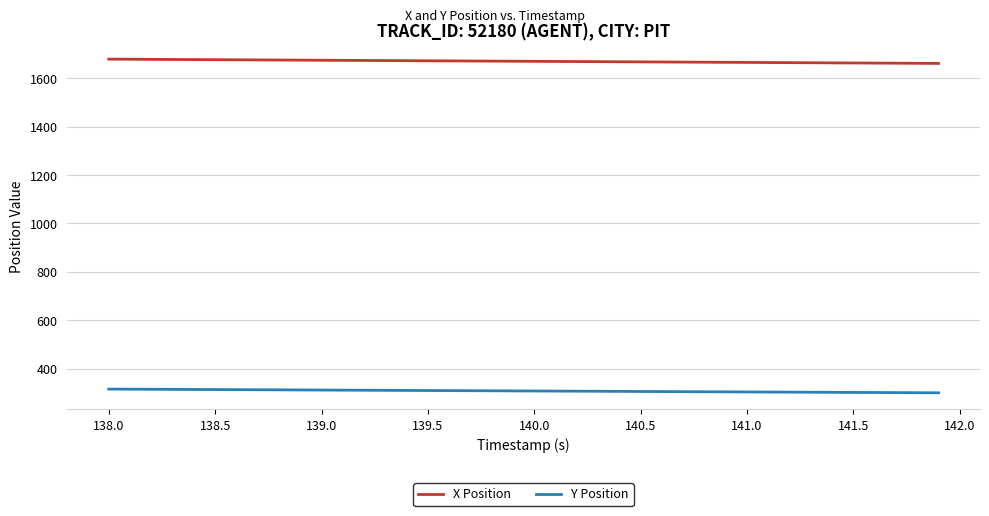

True or false: Y Position and X Position cross at least once.

False